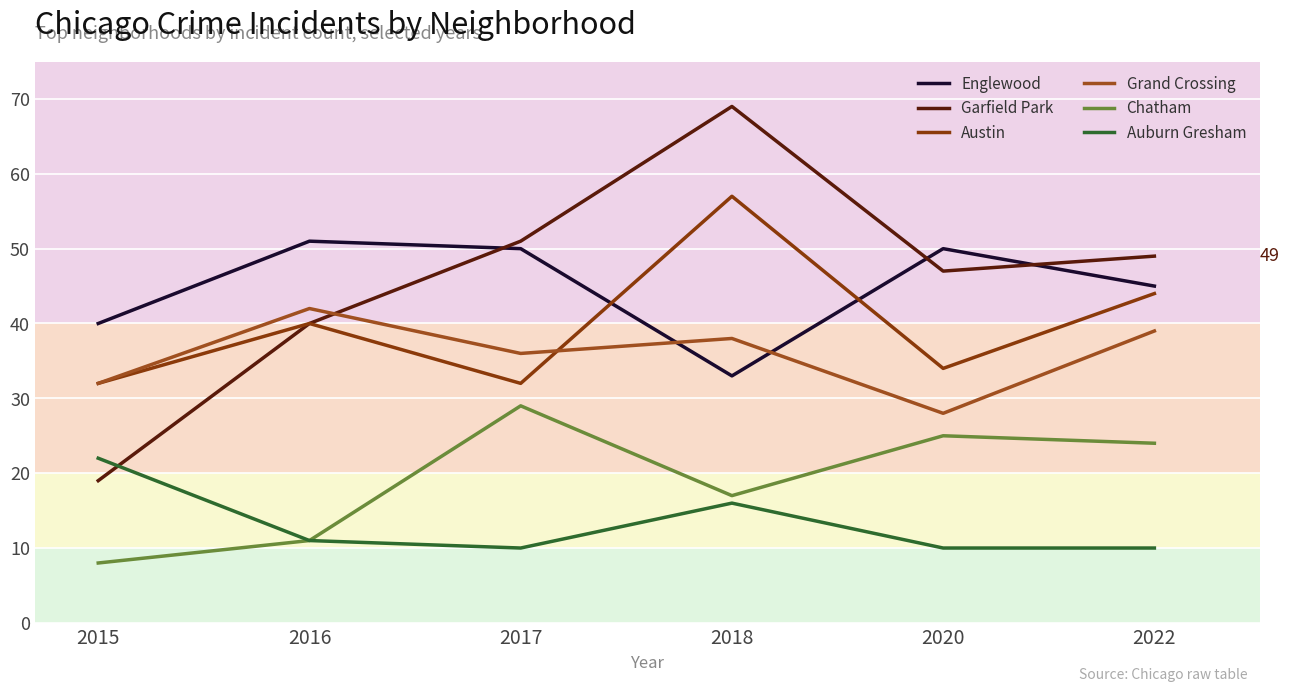

True or false: Grand Crossing and Auburn Gresham cross at least once.

False